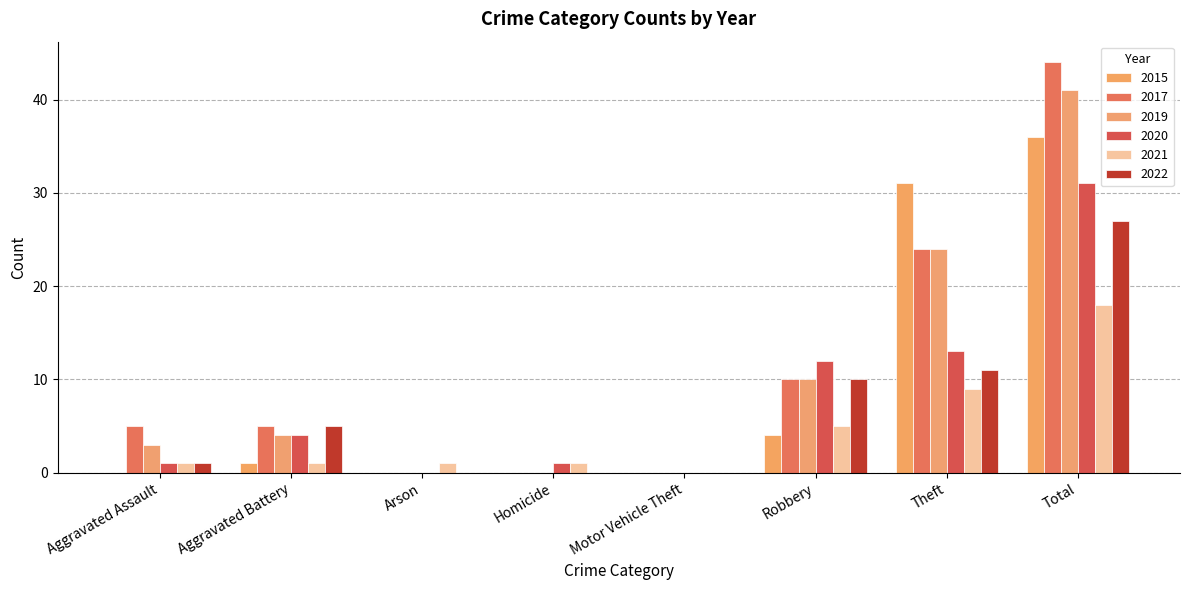

How many data points does each series have?

8